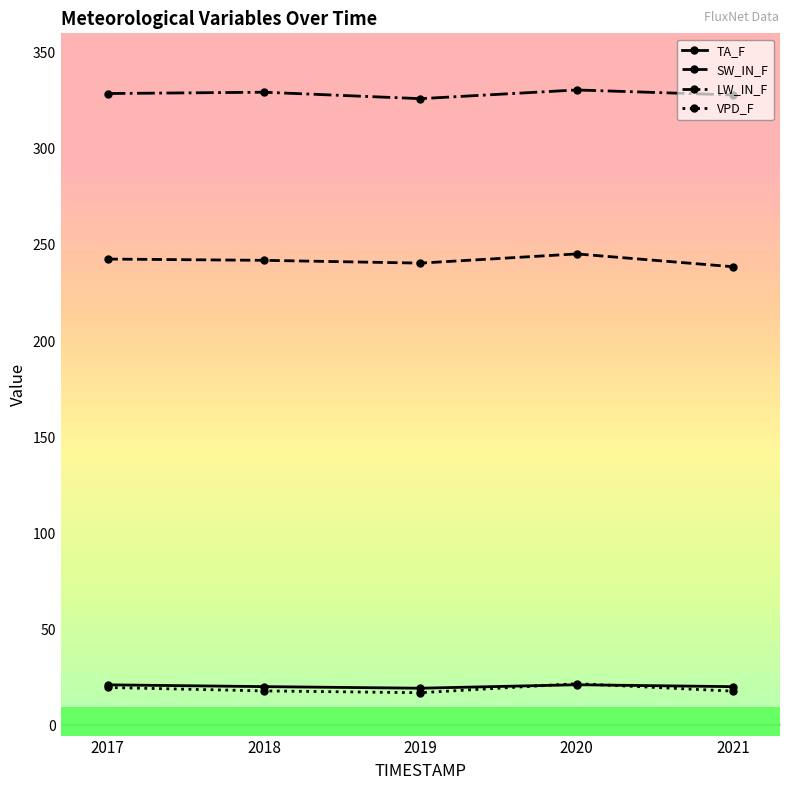

In TA_F, how many points are lower than both neighbors (excluding endpoints)?

1